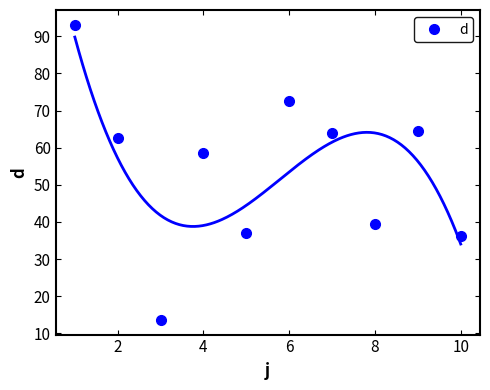

How many interior local valleys does the d series have?

3